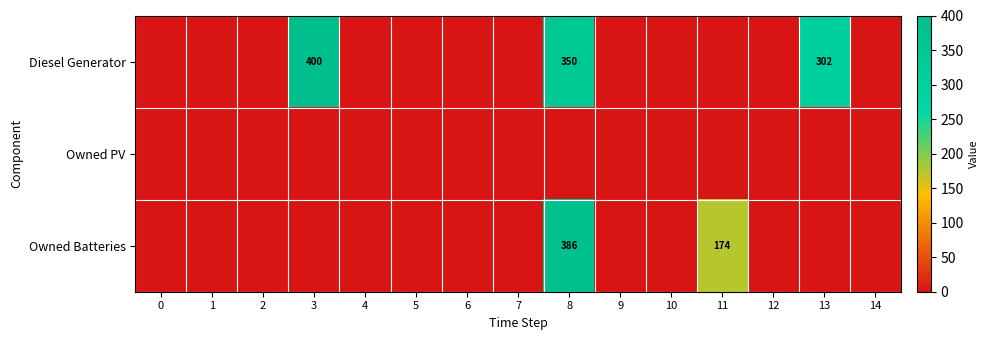

Is it true that Diesel Generator equals 216 at 3?

False